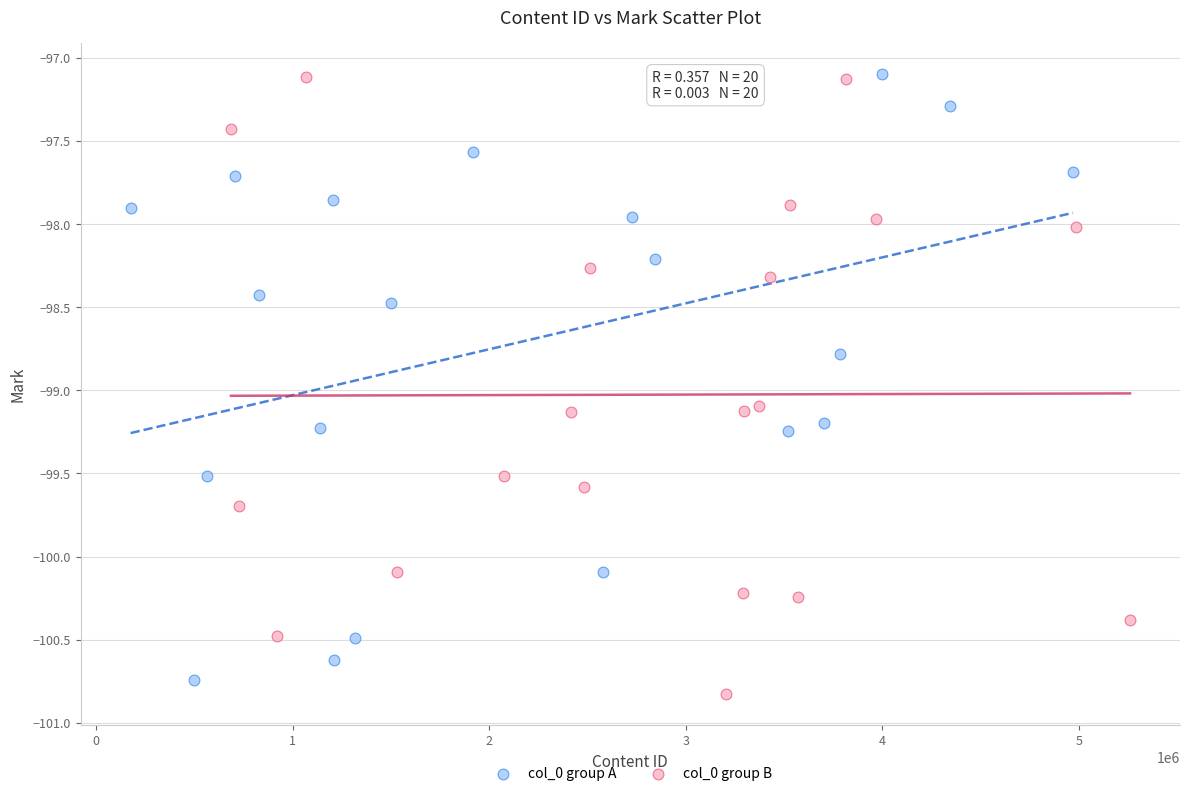

What are all the series names shown in the legend?

col_0 group A, col_0 group B